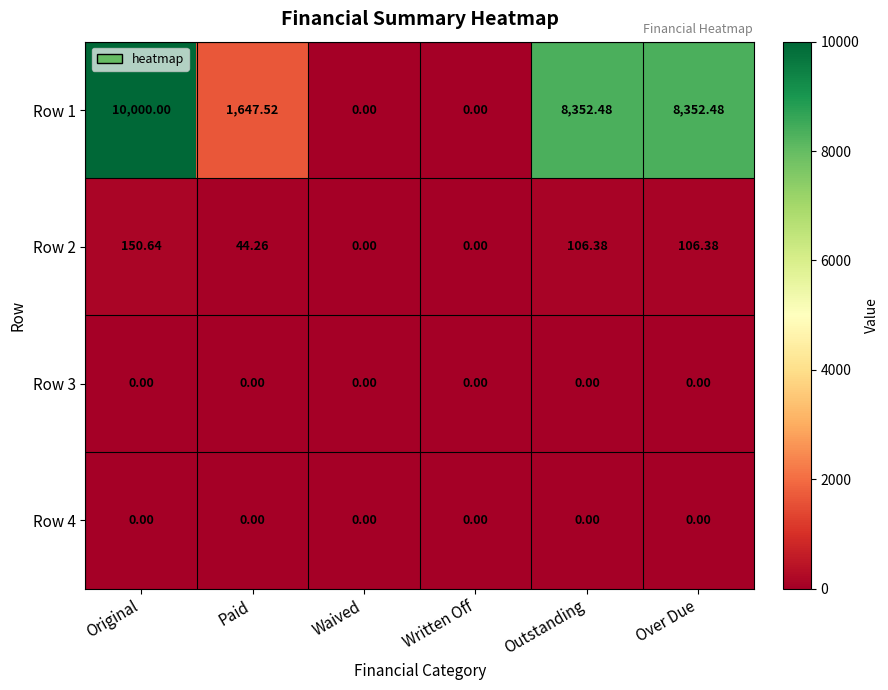

What is the greatest value displayed?

10000.0